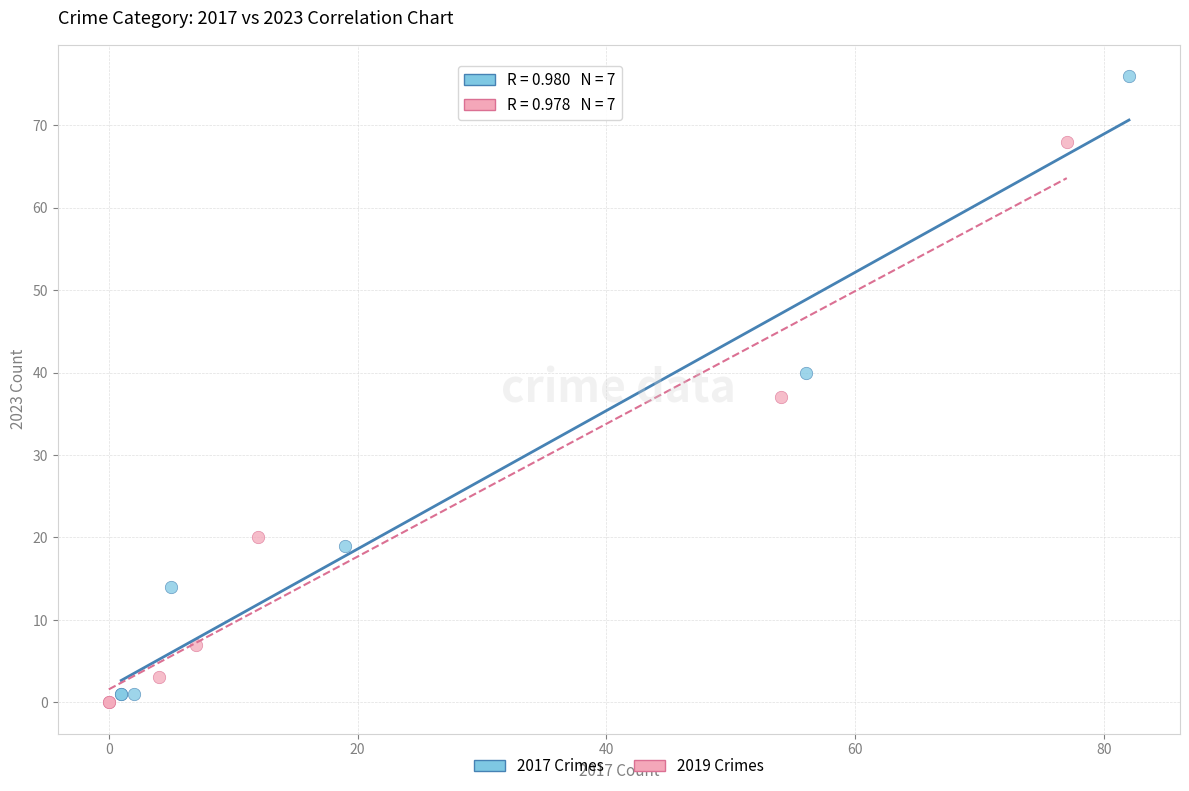

Which series reaches the maximum Y coordinate?

2017 Crimes